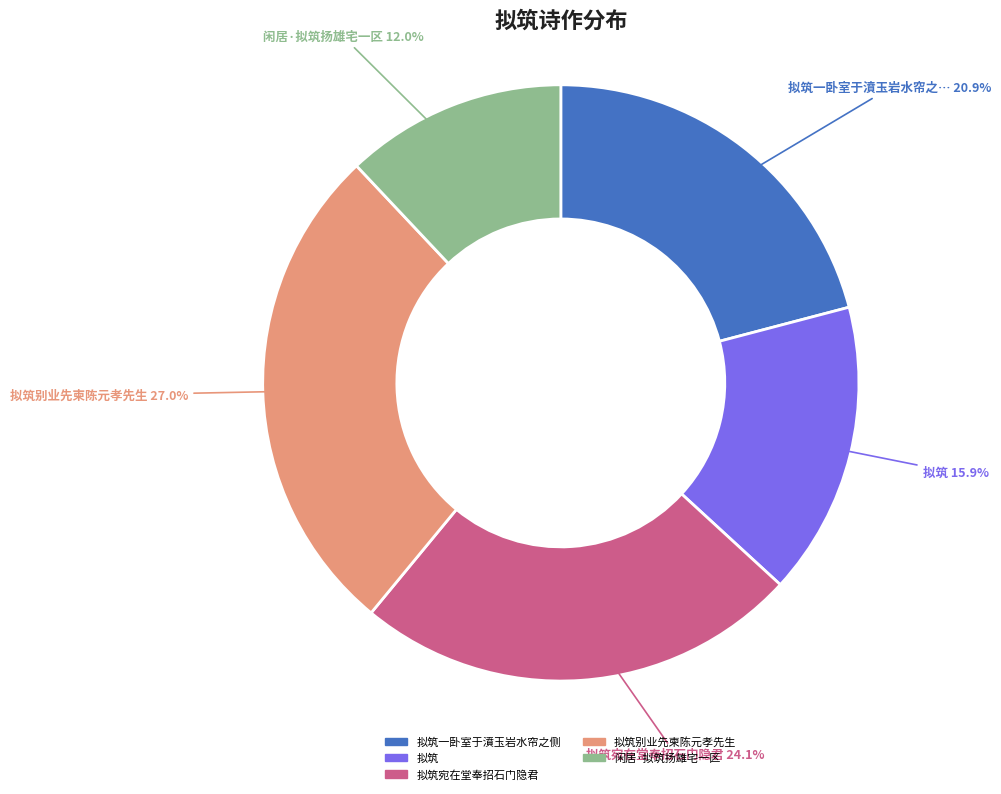

Is there any slice that represents more than half of the pie?

No